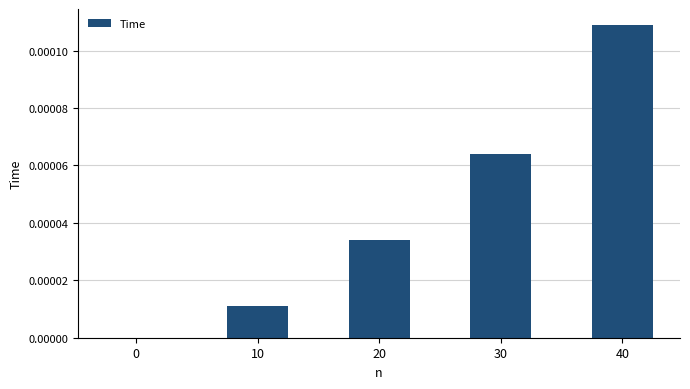

The chart shows a value of 0.0 at 40. True or false?

True